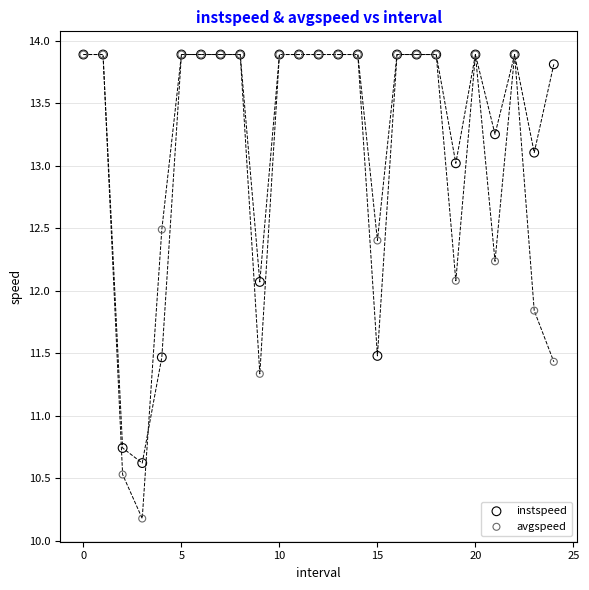

Which series reaches the minimum Y coordinate?

avgspeed